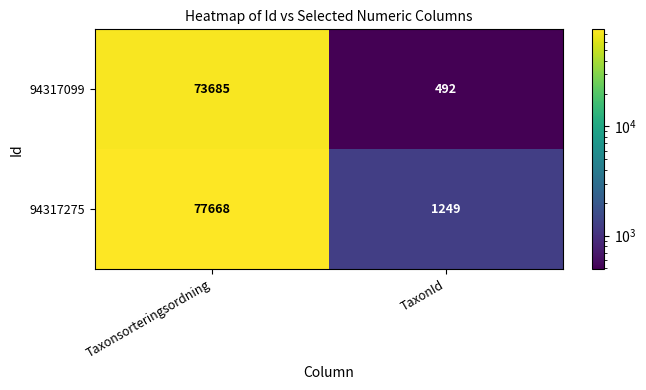

Is it true that 94317099 equals 73685 at Taxonsorteringsordning?

True